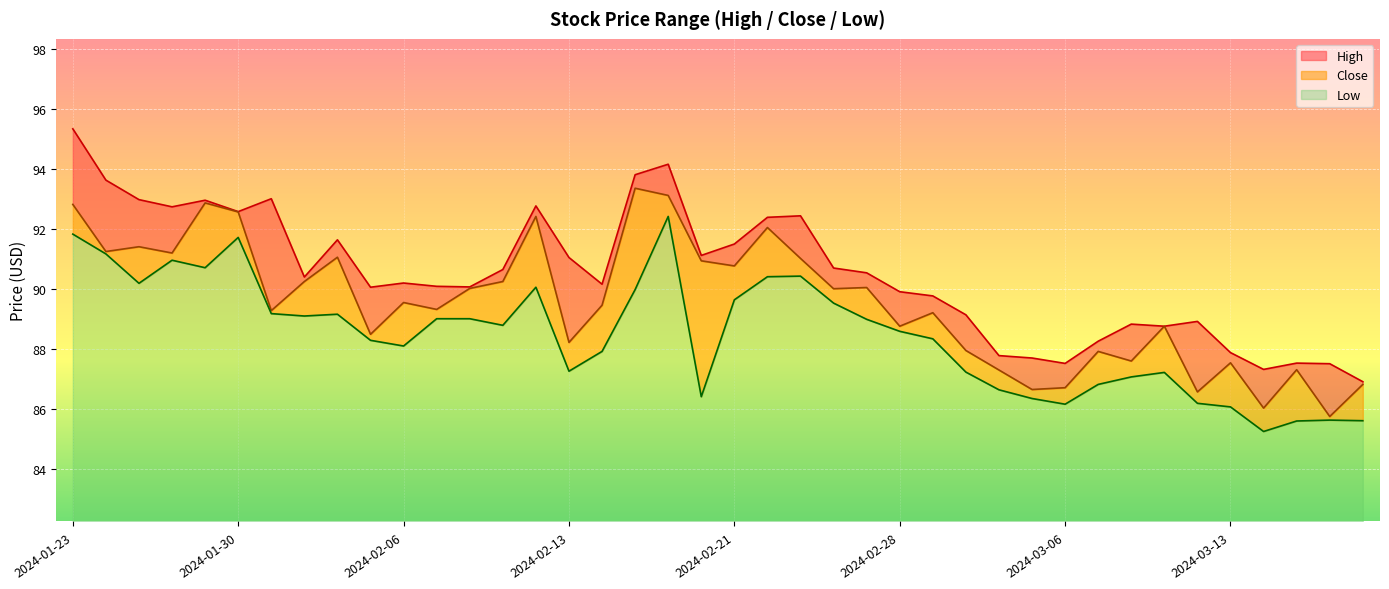

True or false: Close and Low intersect in this chart.

False